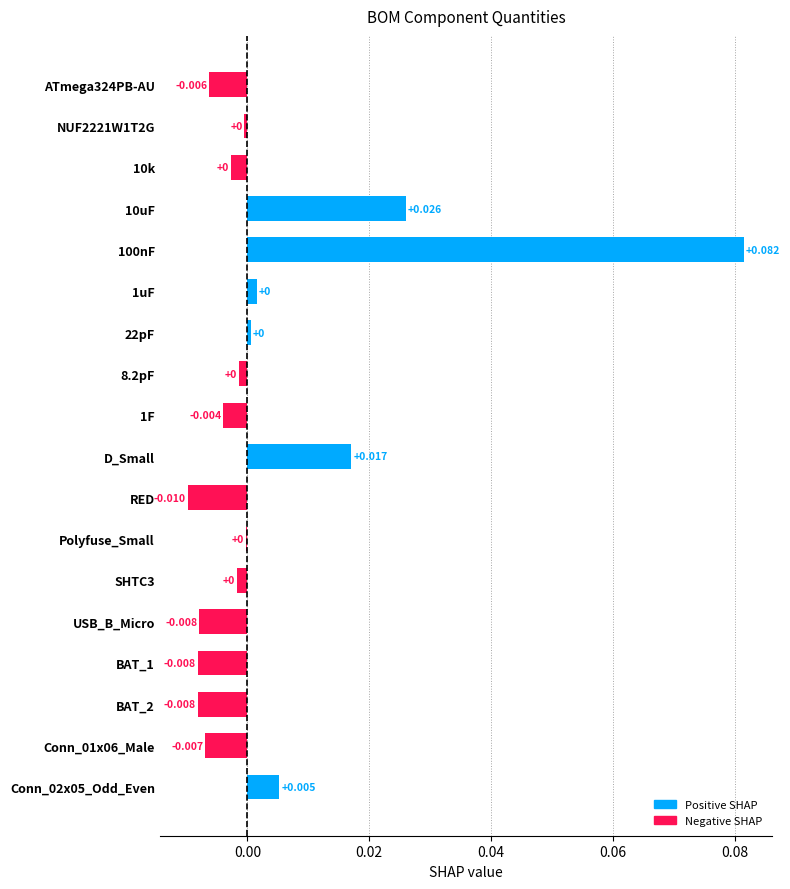

How many distinct data groups are displayed?

1